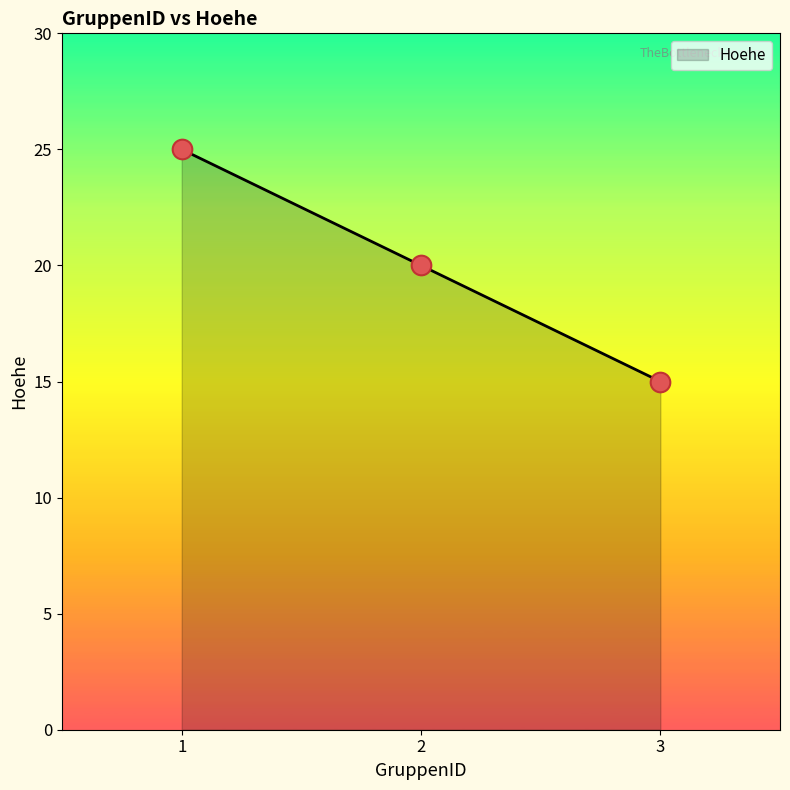

Which has a higher value, 3 or 1?

1